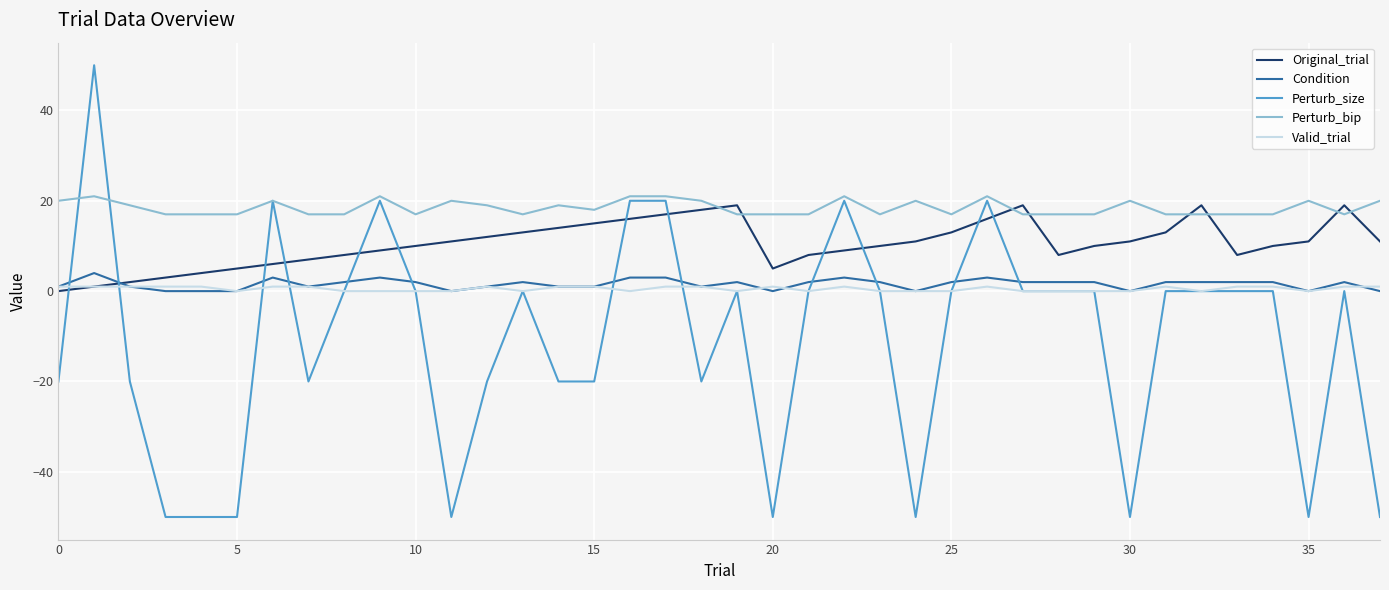

How many intersections are there between Original_trial and Perturb_size?

12